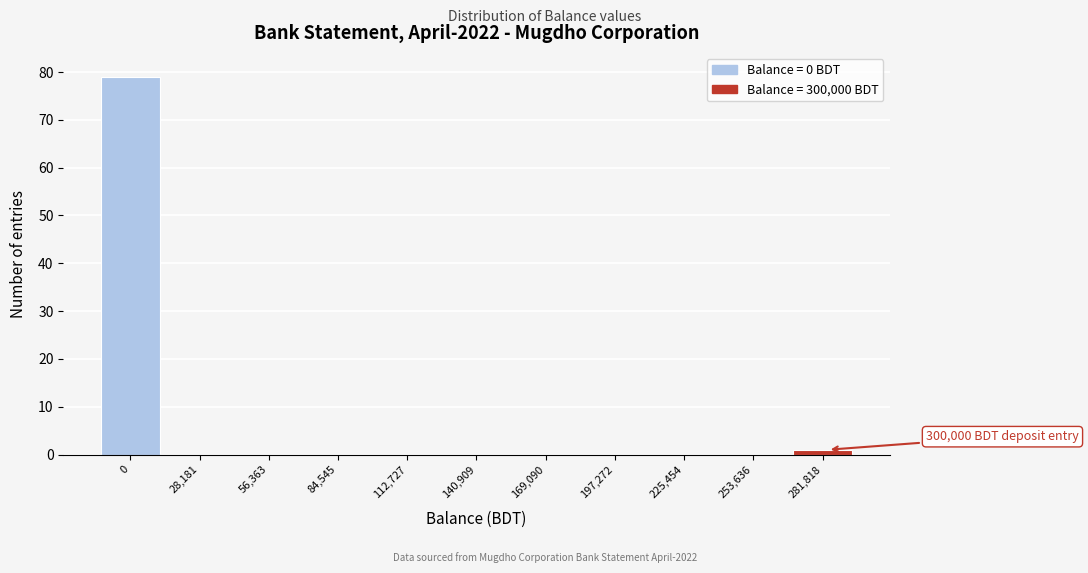

Reading left to right, what are all the values shown in this chart?

0=79	28,181=0	56,363=0	84,545=0	112,727=0	140,909=0	169,090=0	197,272=0	225,454=0	253,636=0	281,818=1